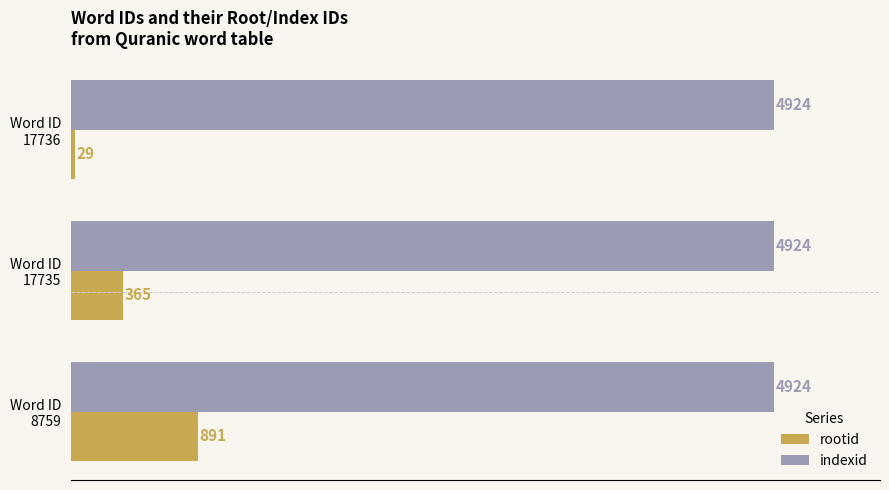

Which series has the largest total across all categories?

indexid